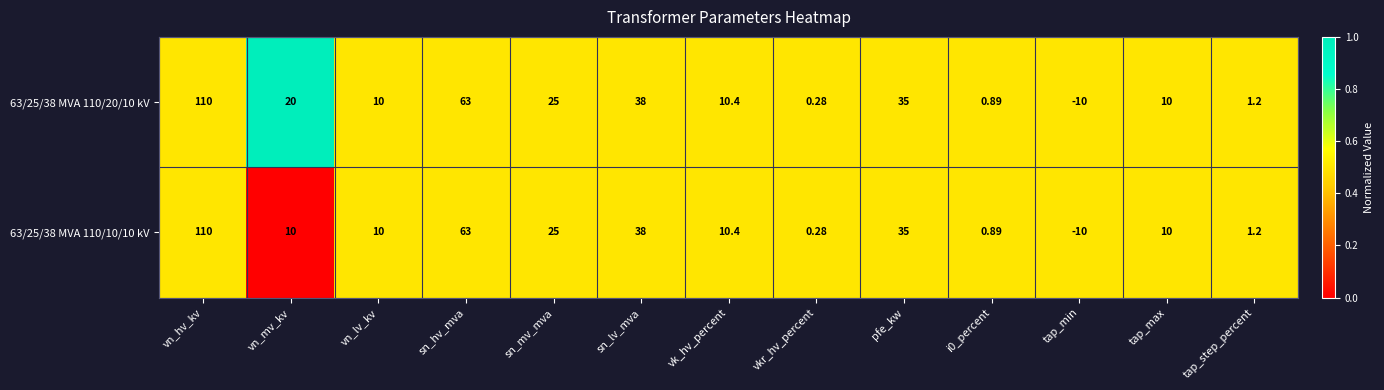

At how many categories does at least one series exceed 0?

12